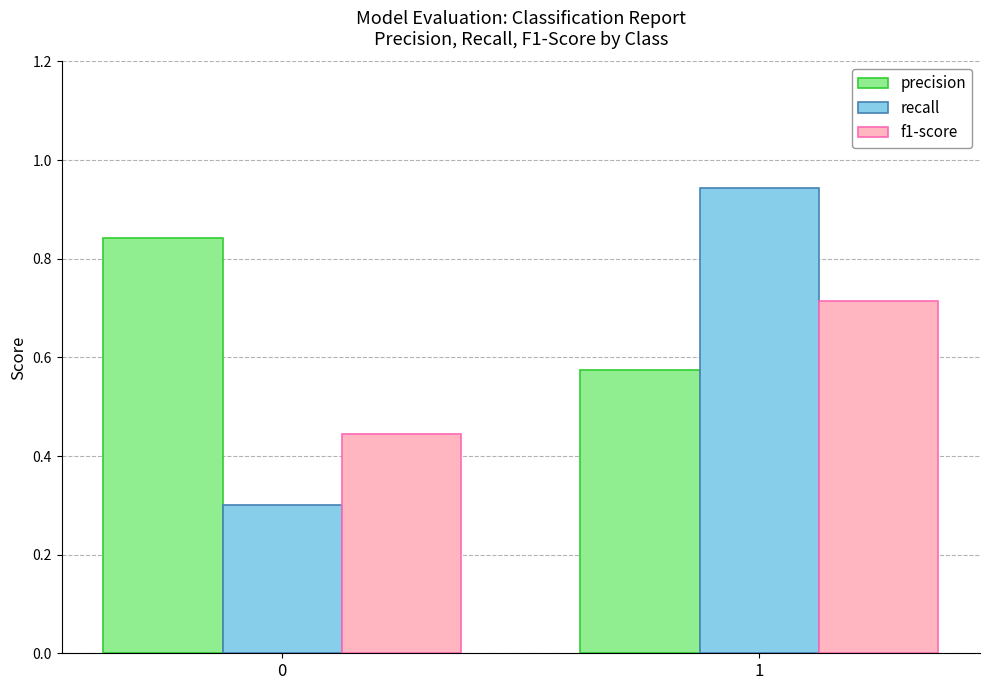

How many bars are there in each group?

3